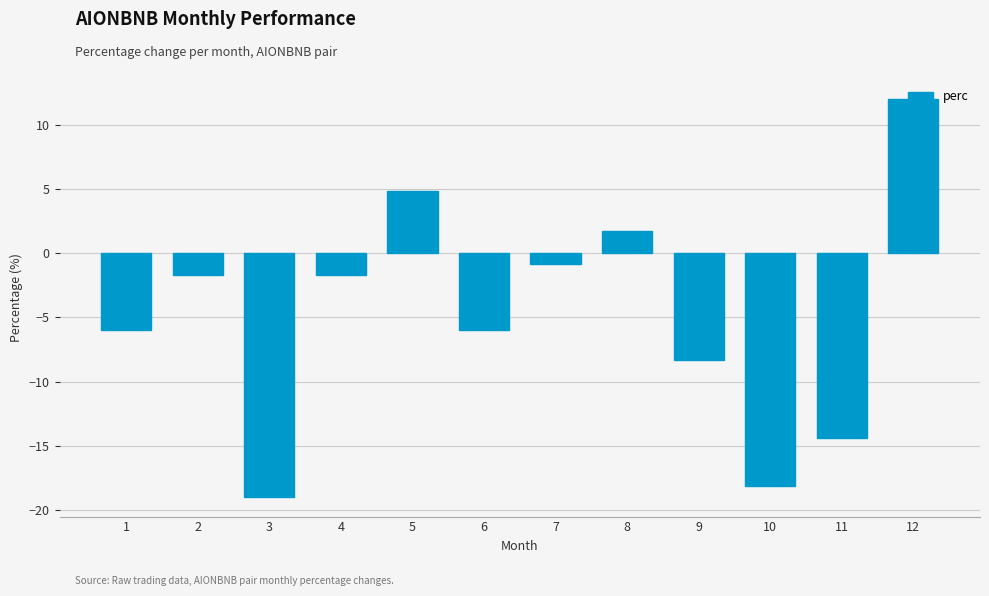

What is the sum of the values at 11 and 9?

-22.8